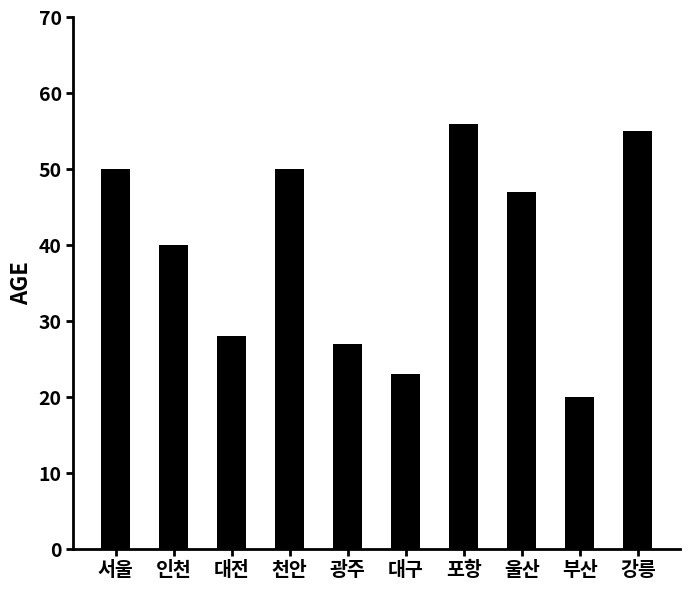

What is the greatest value displayed?

56